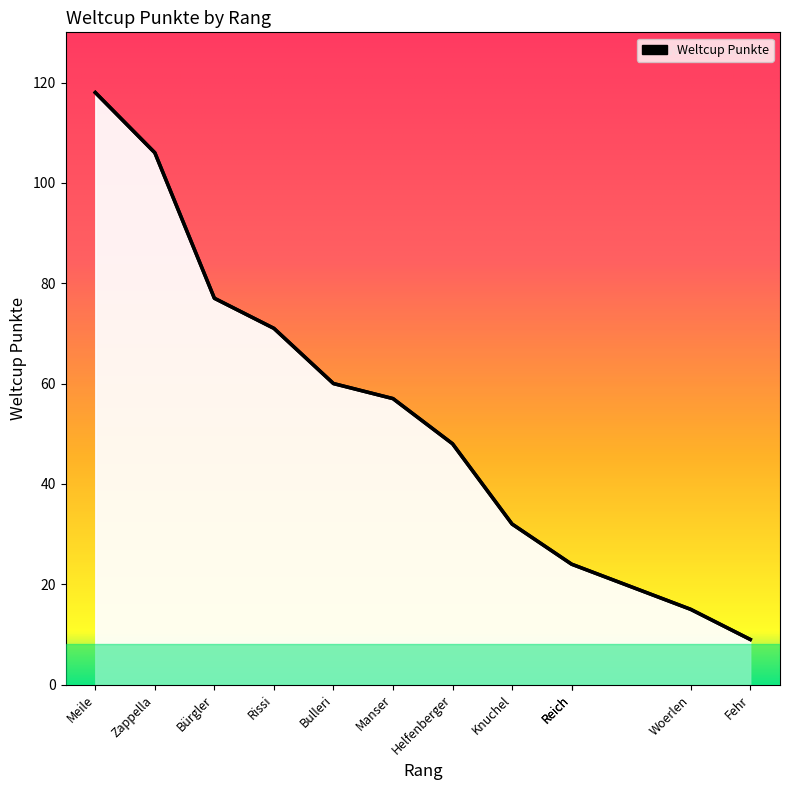

Rank the categories by value from highest to lowest.

Meile, Zappella, Bürgler, Rissi, Bulleri, Manser, Helfenberger, Knuchel, Reich, Reich, Woerlen, Fehr